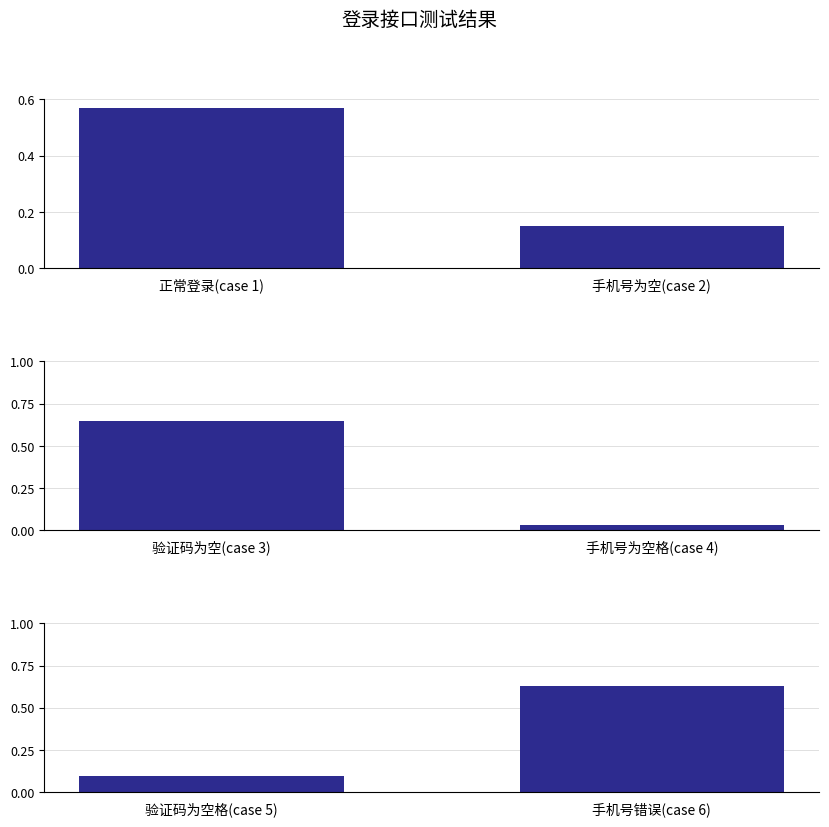

What is the label of the 2nd bar from the left?

手机号错误(case 6)